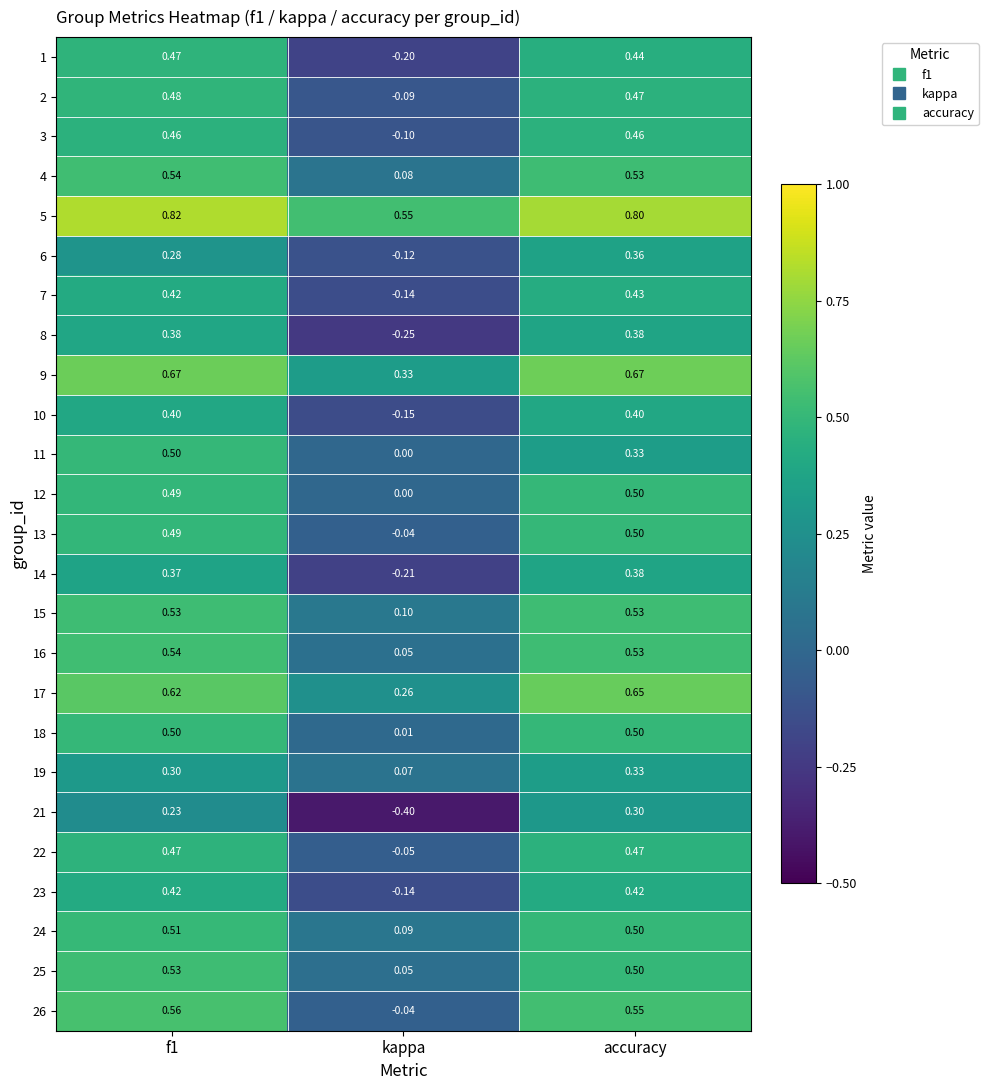

Which category has the lowest value in the 5 series?

kappa